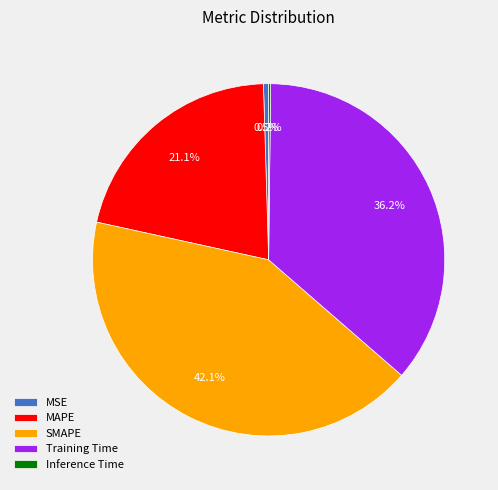

Which category has the biggest portion of the pie?

SMAPE